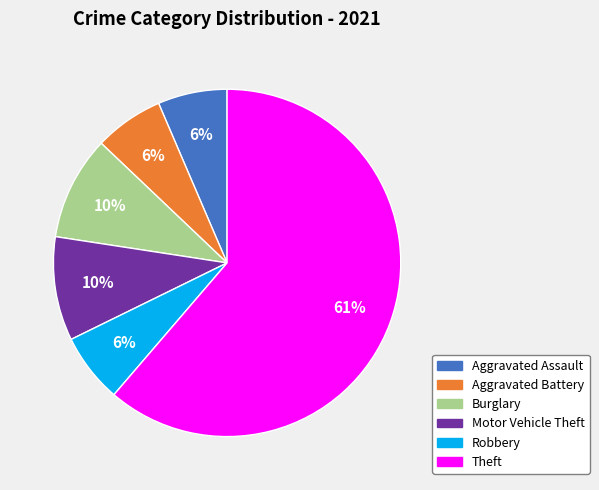

To the nearest percent, what is the average slice percentage?

17%